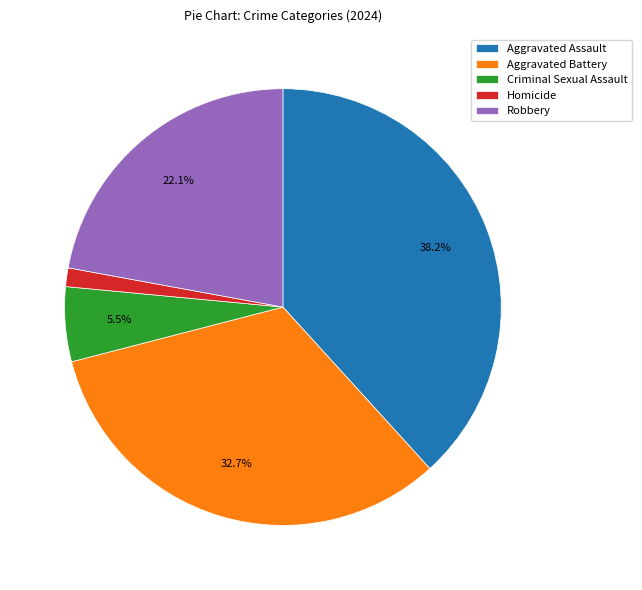

How many slices are in this pie chart?

5